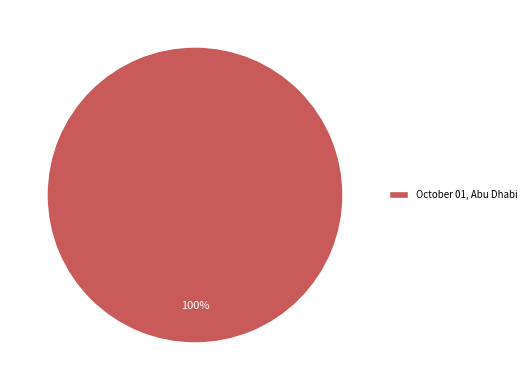

Does any single category account for the majority?

Yes